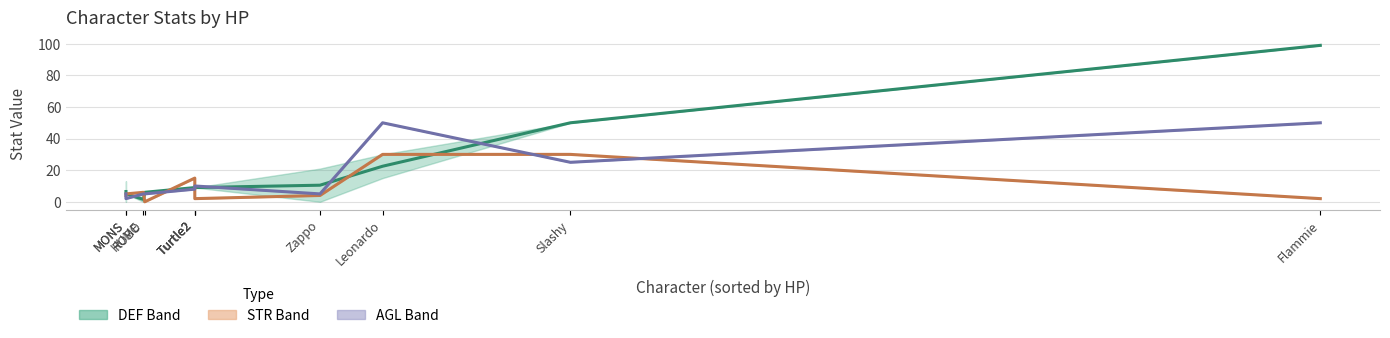

Reading left to right, extract all data points from this chart.

DEF: HUME=3	MUTE=13	MONS=5	ROBO=6	Zappo=21	Flammie=99	Slashy=50	Revenge=9	Turtle1=9	Turtle2=9	Leonardo=30
Natural STR: HUME=6	MUTE=4	MONS=5	ROBO=0	Zappo=4	Flammie=2	Slashy=30	Revenge=15	Turtle1=2	Turtle2=2	Leonardo=30
STR: HUME=6	MUTE=4	MONS=5	ROBO=0	Zappo=4	Flammie=2	Slashy=30	Revenge=15	Turtle1=2	Turtle2=2	Leonardo=30
Natural DEF: HUME=0	MUTE=0	MONS=5	ROBO=6	Zappo=0	Flammie=99	Slashy=50	Revenge=9	Turtle1=9	Turtle2=9	Leonardo=15
Natural AGL: HUME=5	MUTE=5	MONS=2	ROBO=5	Zappo=5	Flammie=50	Slashy=25	Revenge=8	Turtle1=10	Turtle2=10	Leonardo=50
AGL: HUME=5	MUTE=5	MONS=2	ROBO=5	Zappo=5	Flammie=50	Slashy=25	Revenge=8	Turtle1=10	Turtle2=10	Leonardo=50